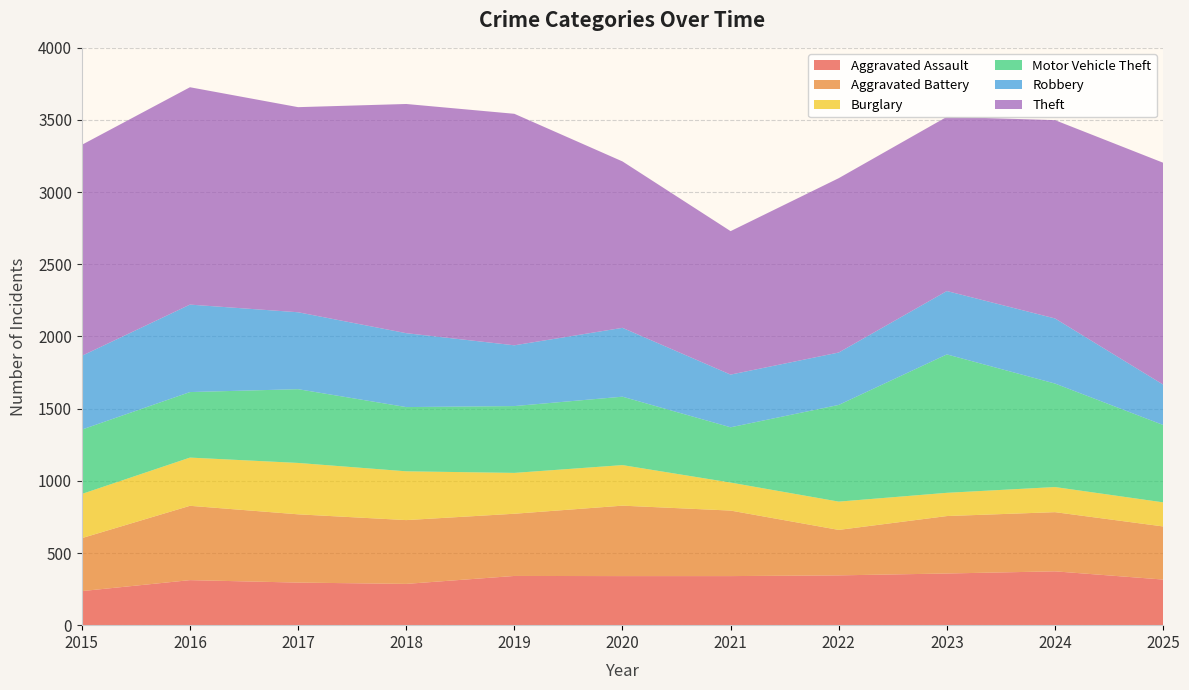

Reading left to right, list all the values displayed in this chart.

Aggravated Assault: 236	312	295	286	341	340	340	345	358	373	316
Aggravated Battery: 367	515	473	442	431	488	454	315	398	410	368
Burglary: 306	334	356	338	283	281	194	196	161	174	167
Motor Vehicle Theft: 446	454	511	445	463	474	383	670	959	717	536
Robbery: 511	606	533	512	421	477	365	363	439	451	280
Theft: 1462	1506	1421	1588	1604	1153	994	1208	1207	1374	1537